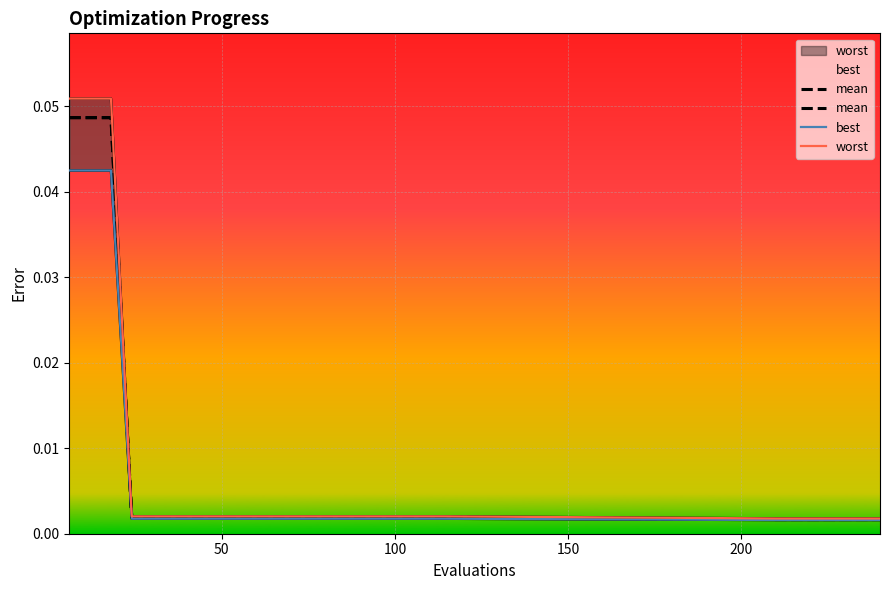

Does the chart display data point markers on the line(s)?

No